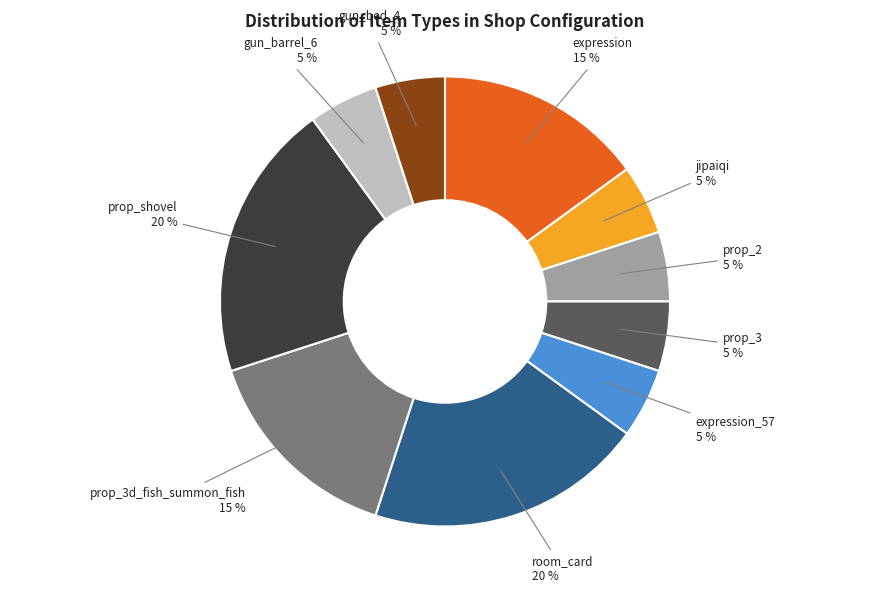

Which has a higher value, prop_shovel or prop_3d_fish_summon_fish?

prop_shovel